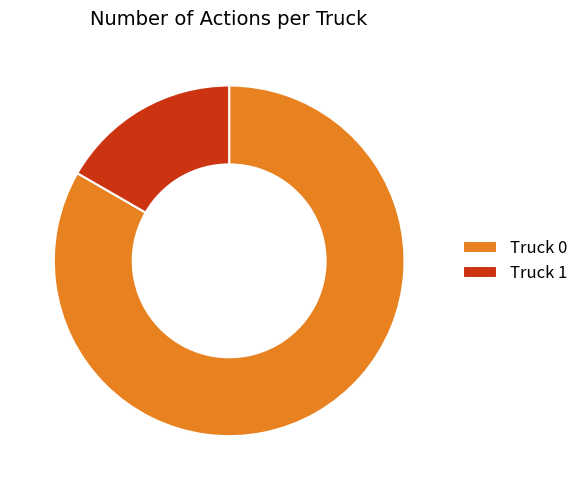

Do Truck 1 and Truck 0 together represent more than half of the pie?

Yes